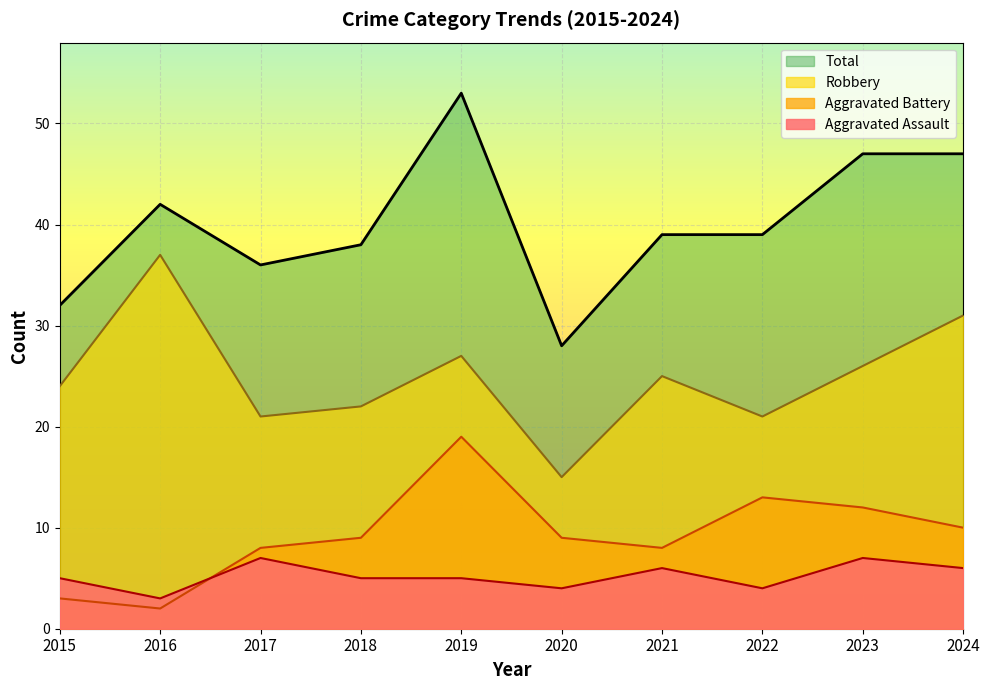

What are all the series names shown in the legend?

Total, Robbery, Aggravated Battery, Aggravated Assault